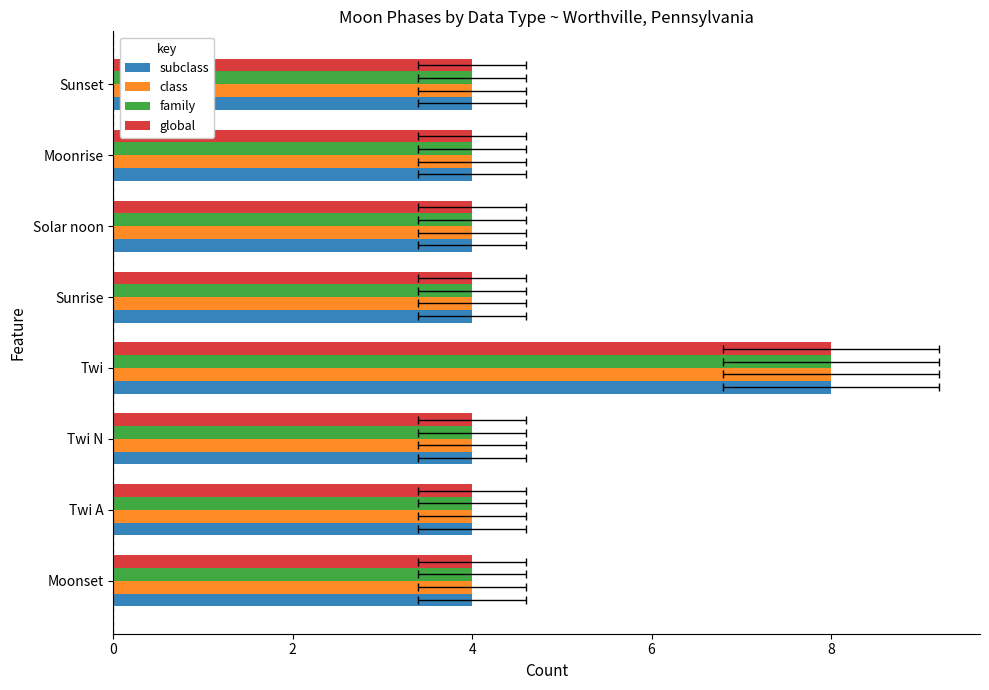

At Twi A, list the series in order from largest to smallest.

subclass, class, family, global